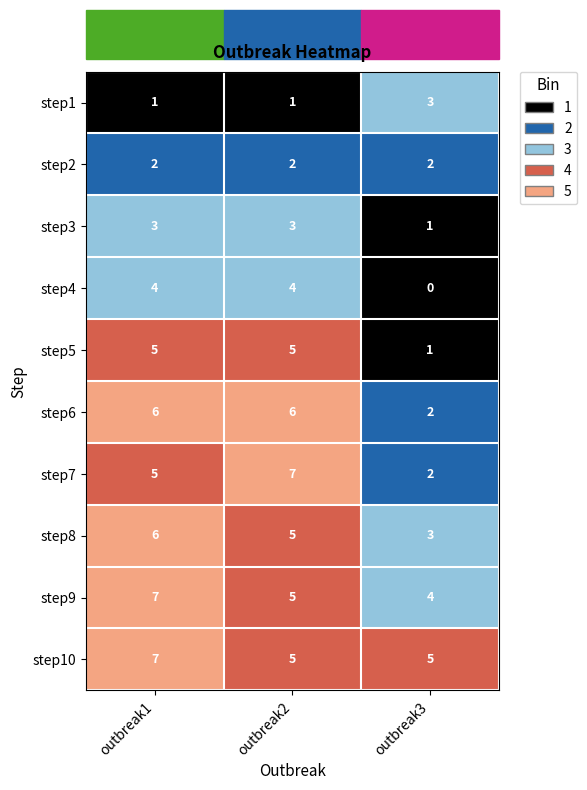

Which series has the largest range (max minus min)?

step7